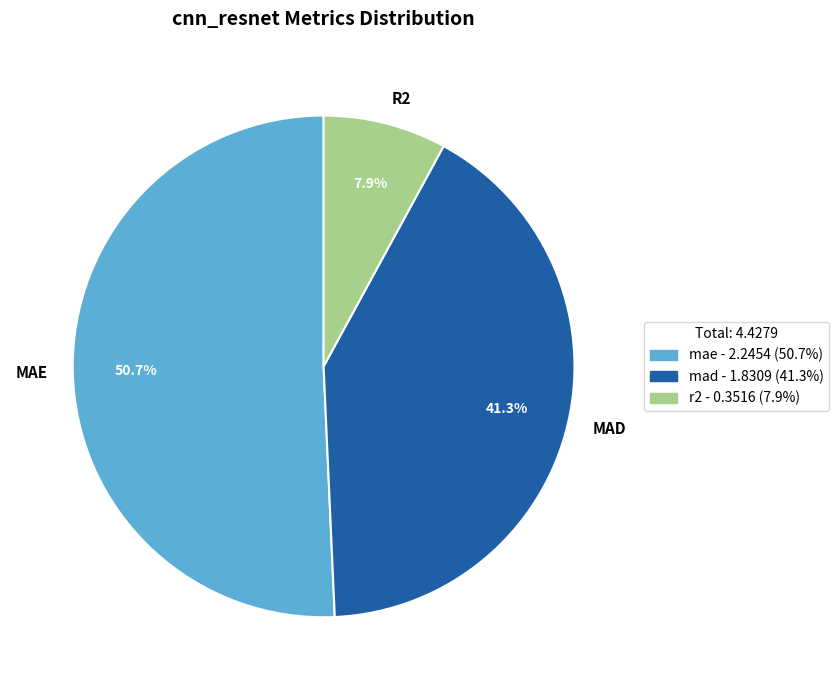

Which category accounts for the majority?

MAE